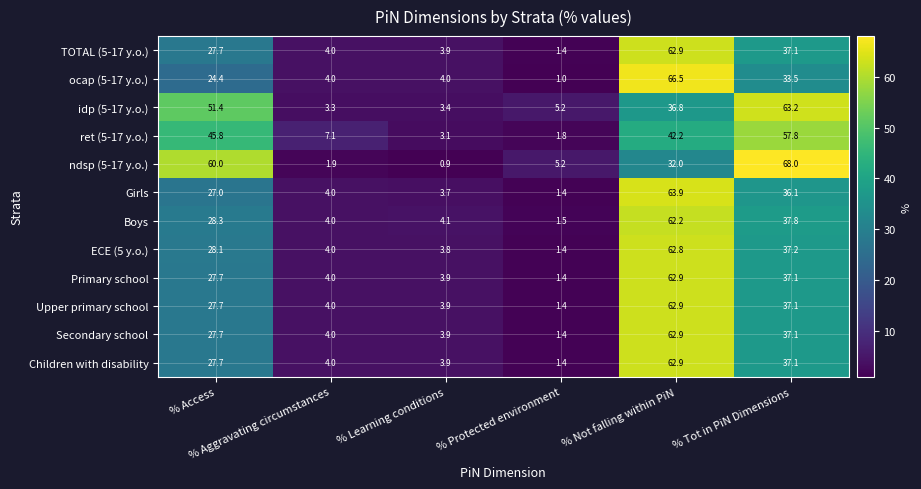

What is the spread (max minus min) of values at % Not falling within PiN?

34.5